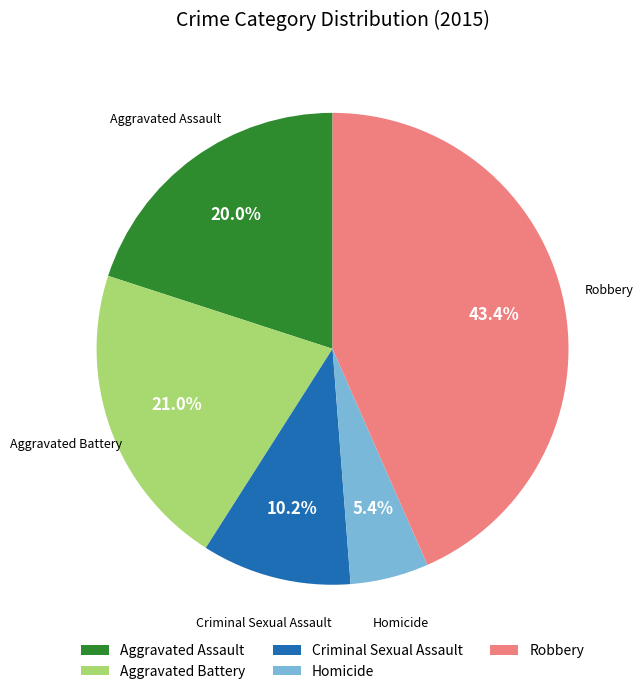

To the nearest percent, what is the average slice percentage?

20%